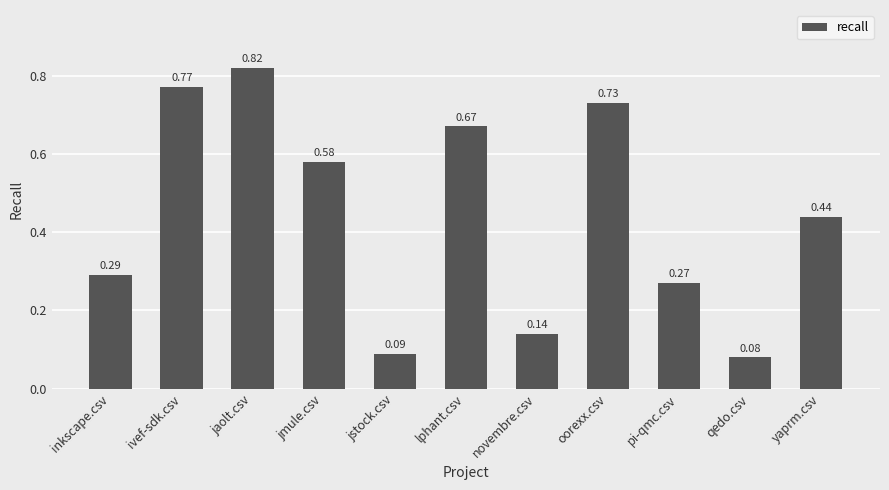

Which has a higher value, oorexx.csv or novembre.csv?

oorexx.csv